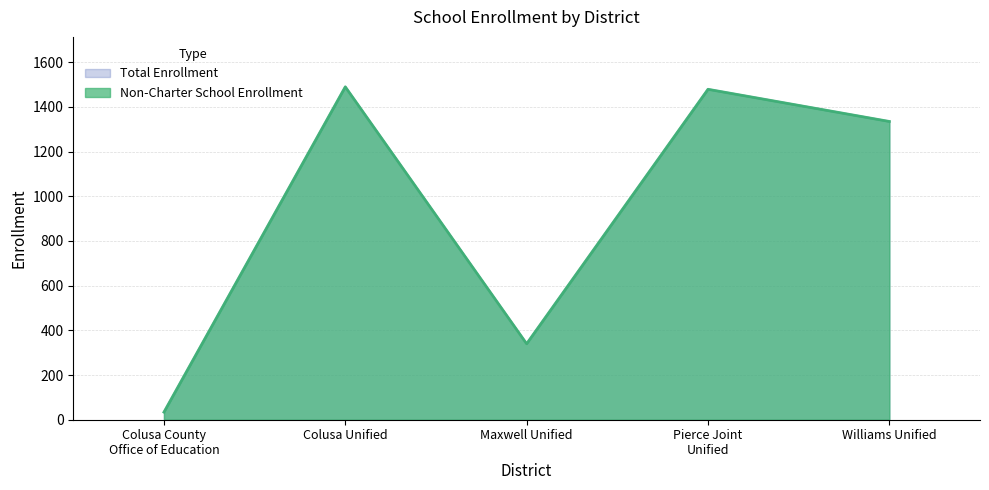

How many series are shown in this chart?

2